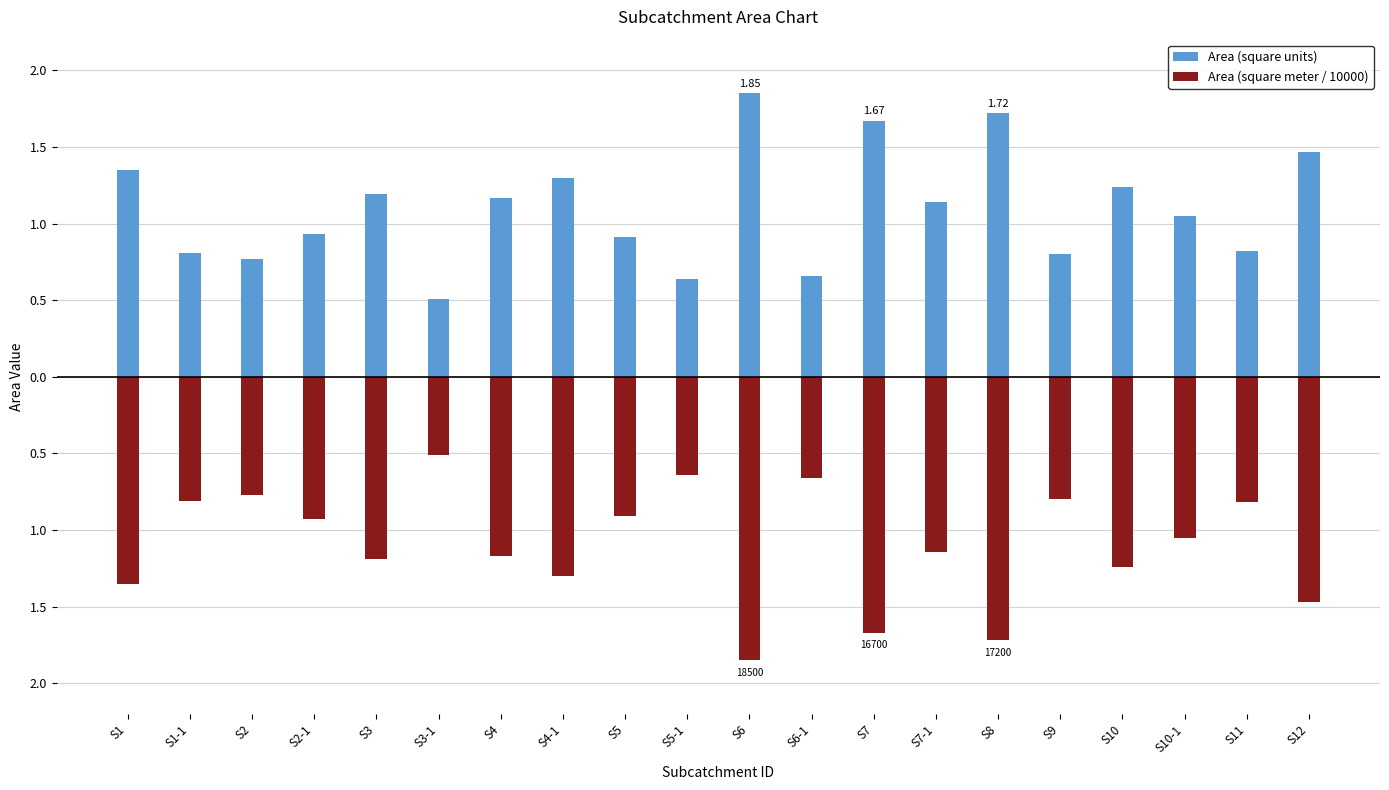

List the series in order of their overall mean, lowest first.

Area (square meter / 10000), Area (square units)